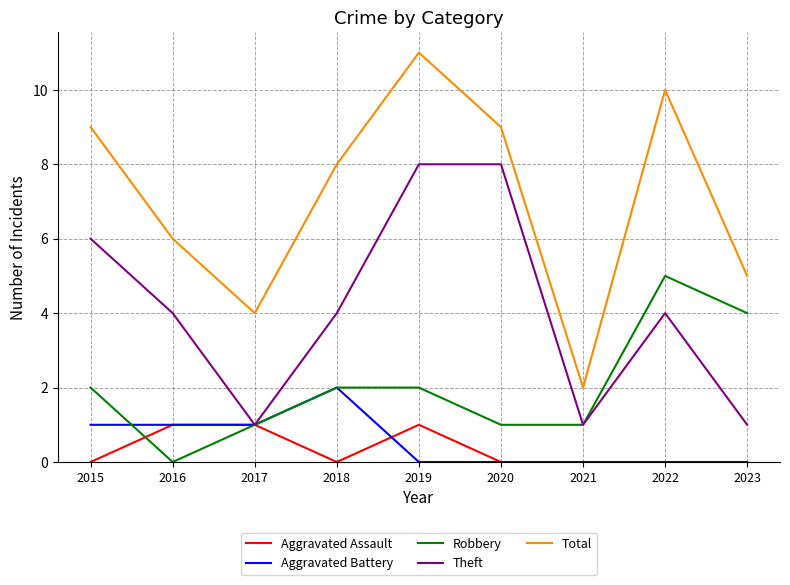

True or false: Total and Aggravated Assault cross at least once.

False